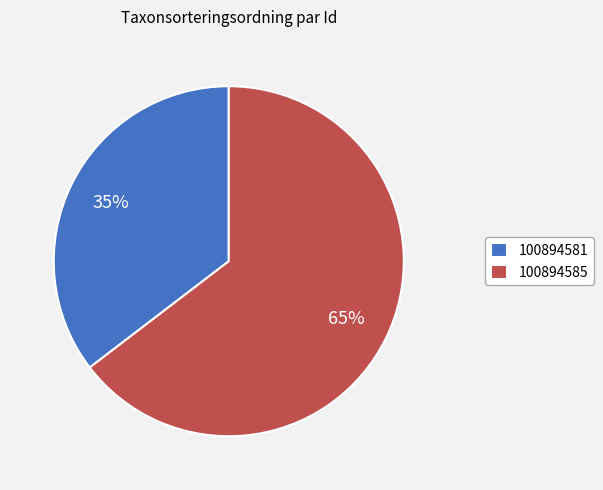

What percentage is the 100894585 slice, to the nearest percent?

65%